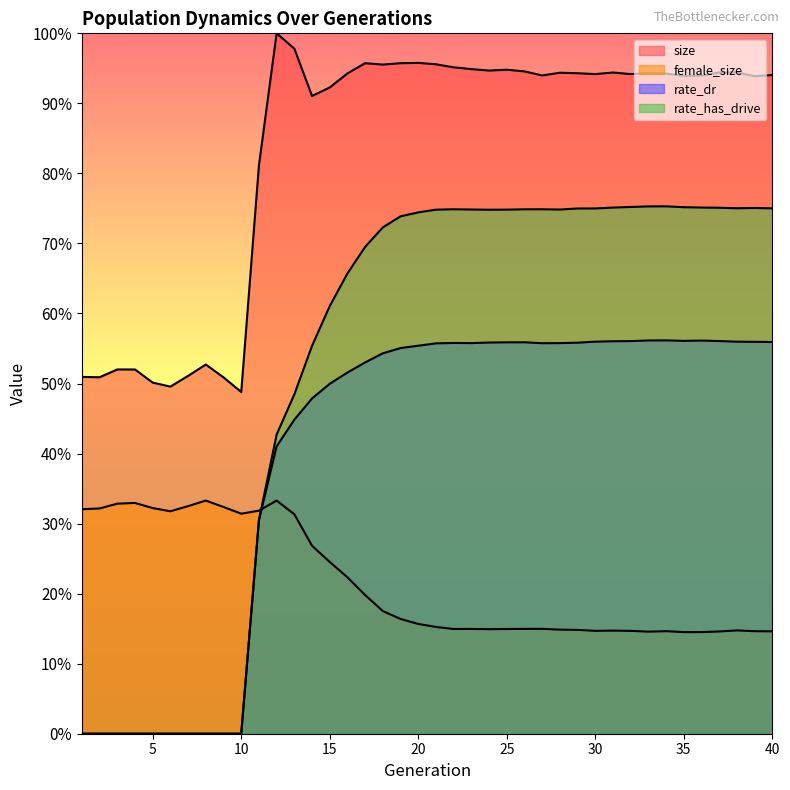

What is the value of the size point at the 15th from the left?

0.9